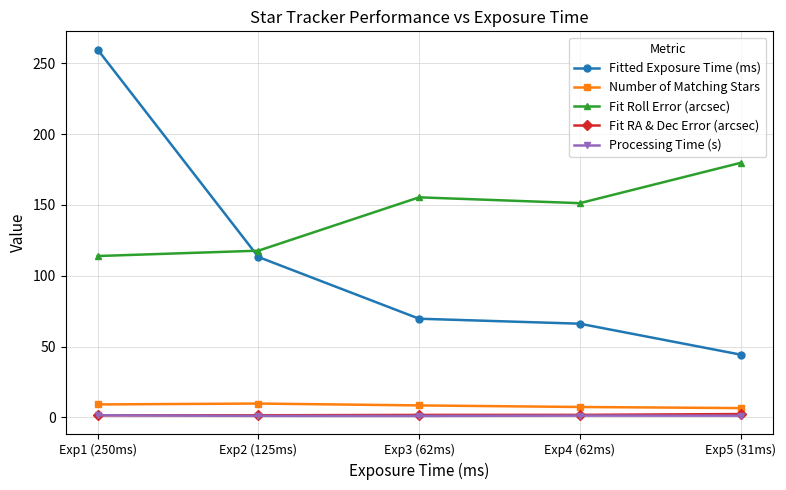

True or false: Fit RA & Dec Error (arcsec) and Fitted Exposure Time (ms) cross at least once.

False